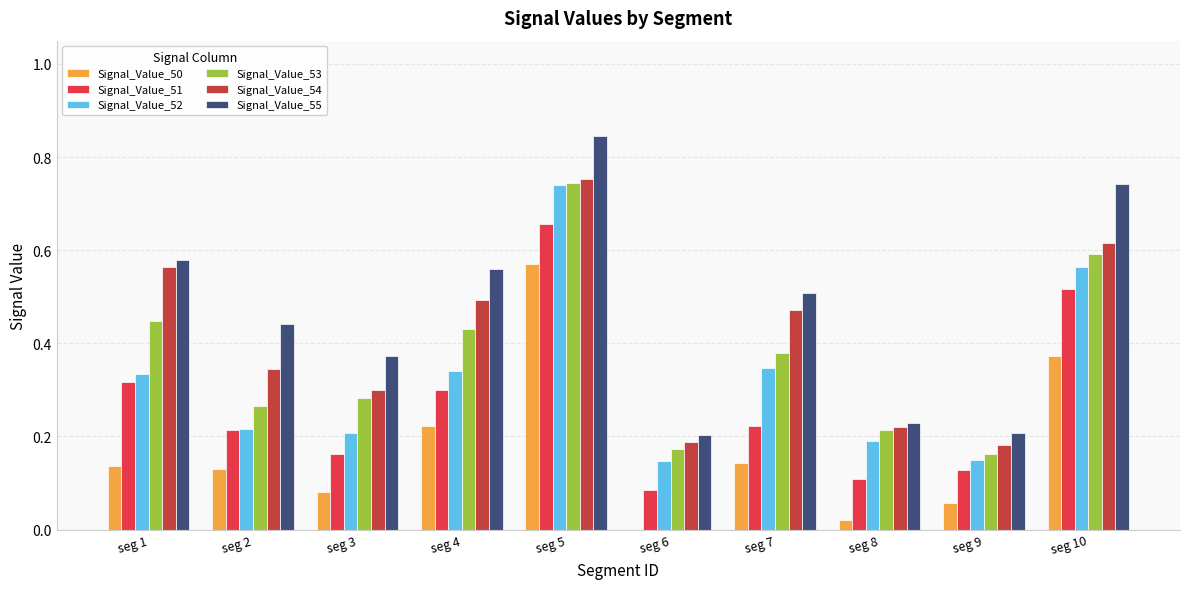

At which label does Signal_Value_54 reach its peak?

seg 5